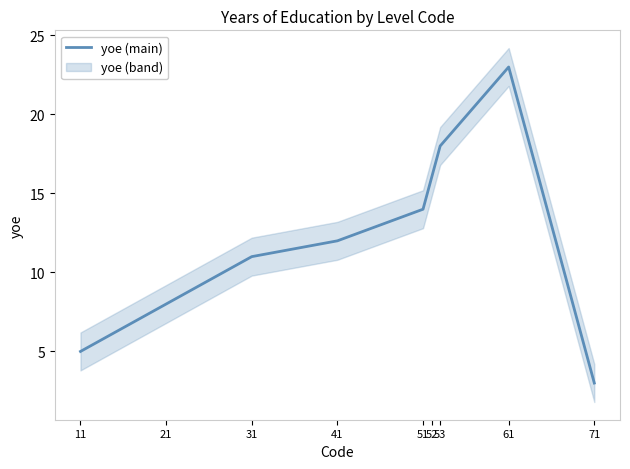

What is the sum of all values?

110